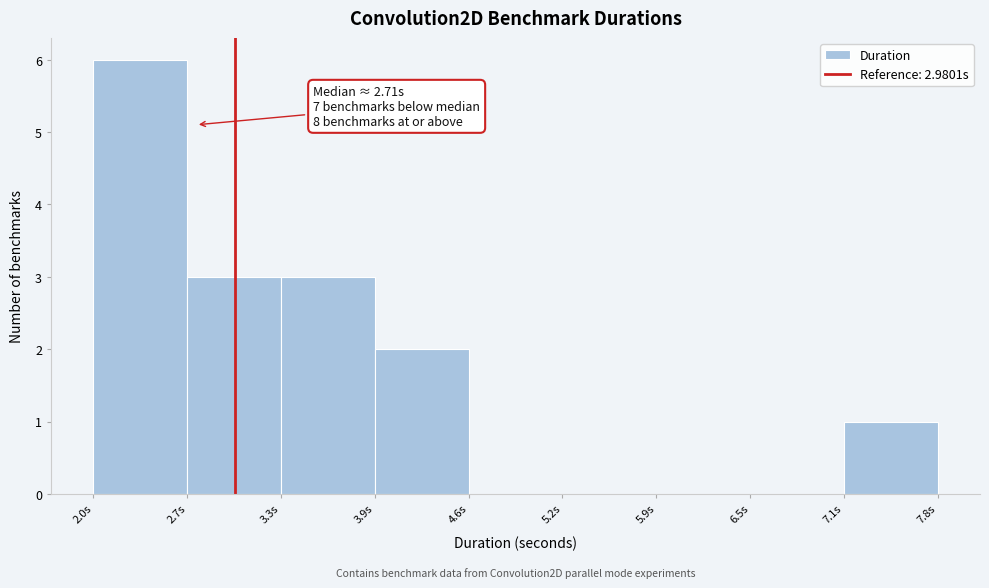

Which range on the x-axis has the tallest bar?

2.0 to 2.7